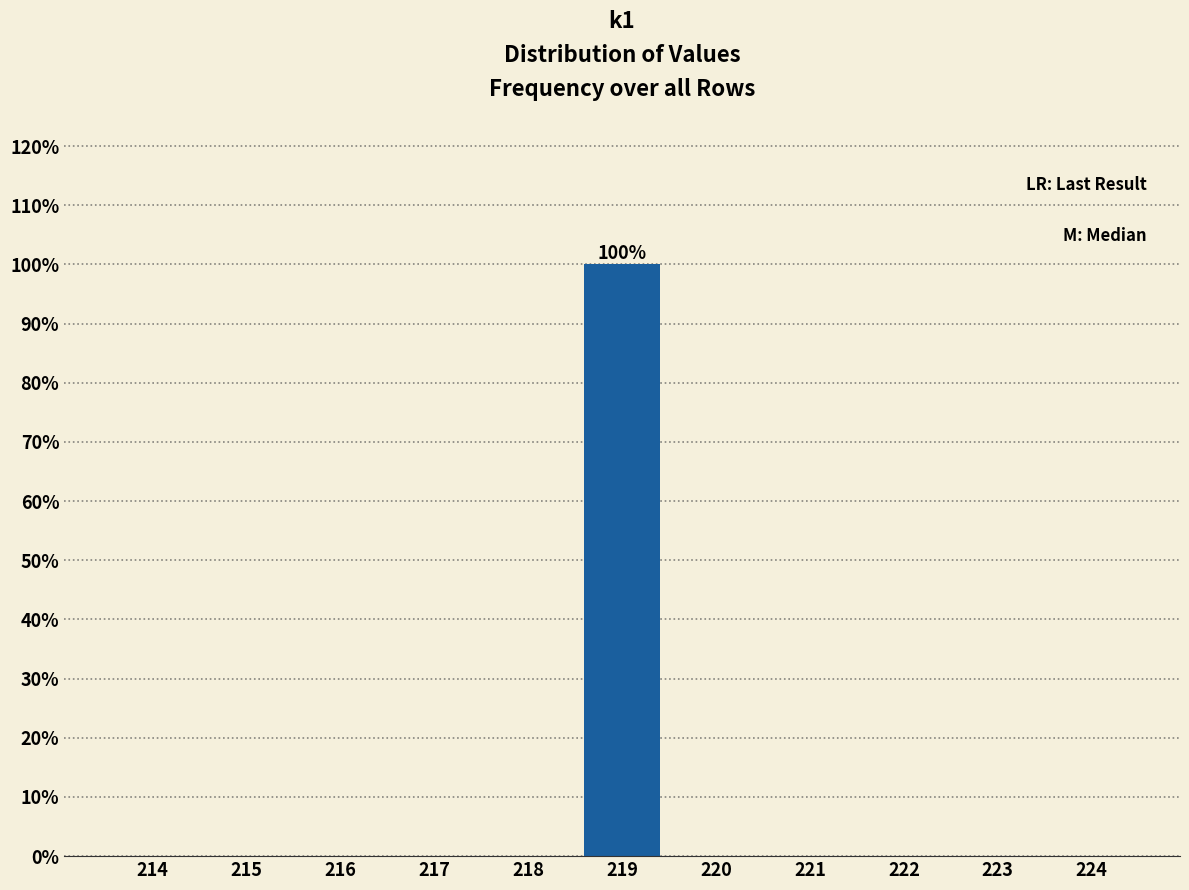

Reading left to right, list all the values displayed in this chart.

214=0	215=0	216=0	217=0	218=0	219=100	220=0	221=0	222=0	223=0	224=0